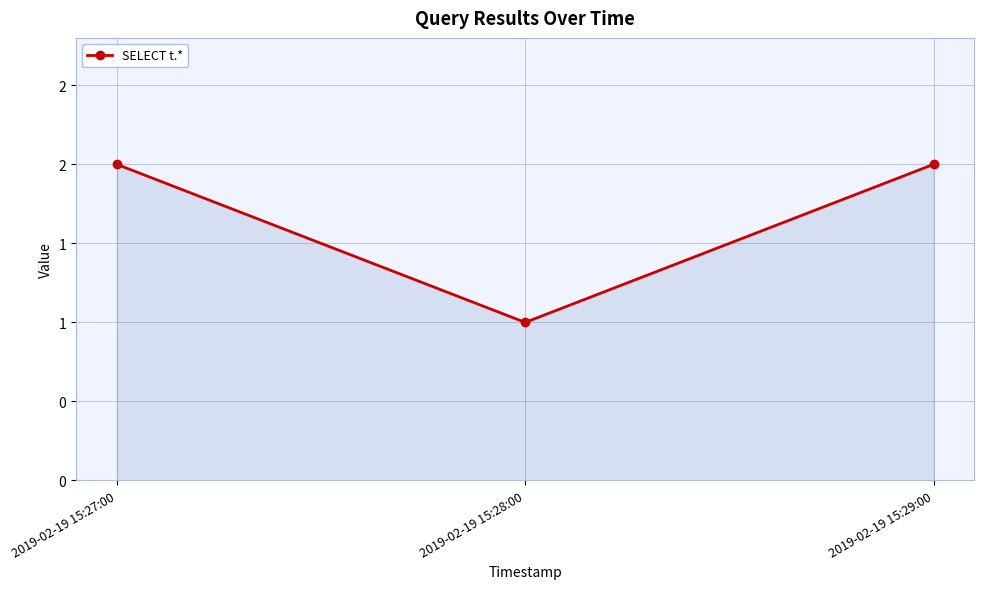

What is the maximum value shown in the chart?

2